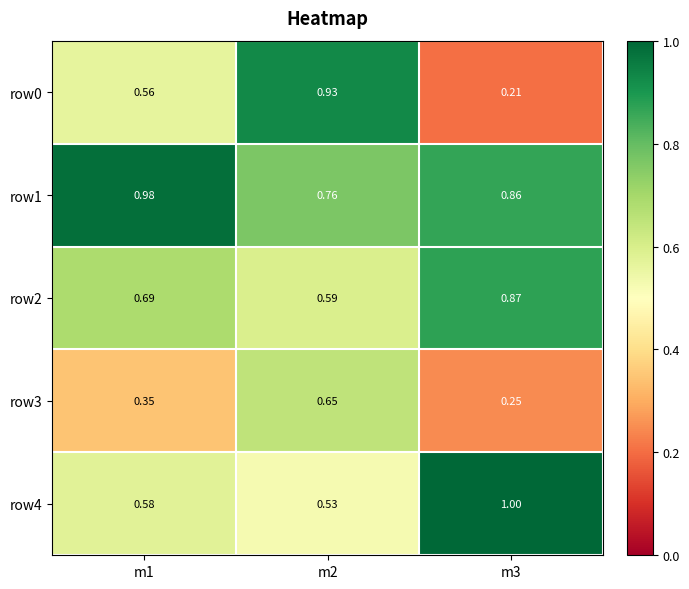

Is the value of row2 at m2 greater than the value of row1 at m1?

No